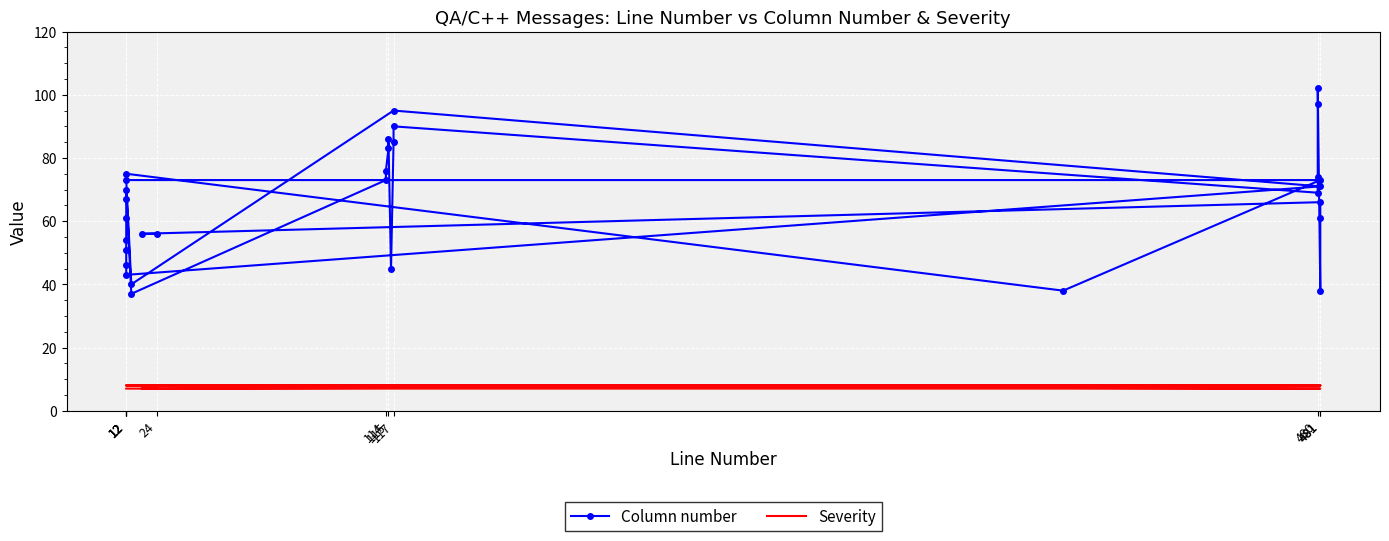

True or false: Column number and Severity intersect in this chart.

False